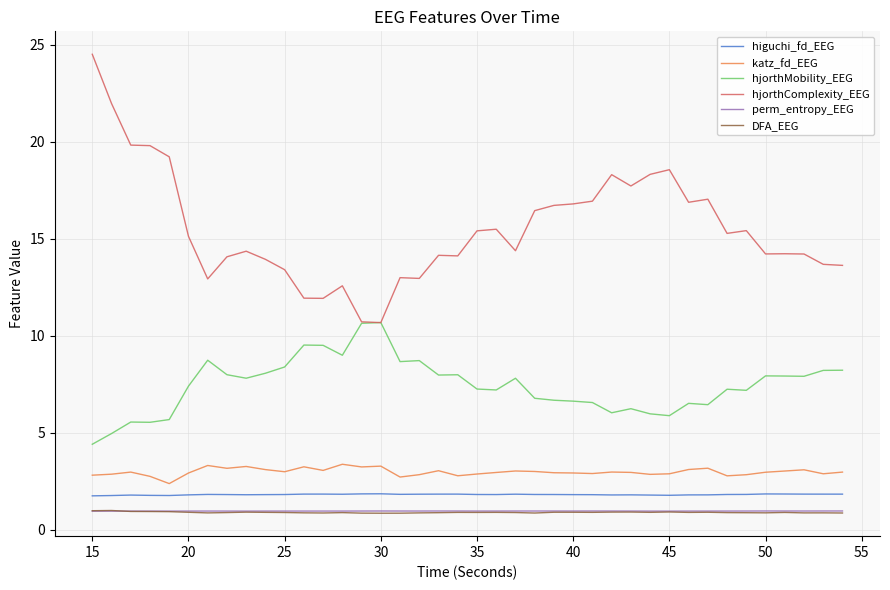

Which series has the widest spread of values?

hjorthComplexity_EEG